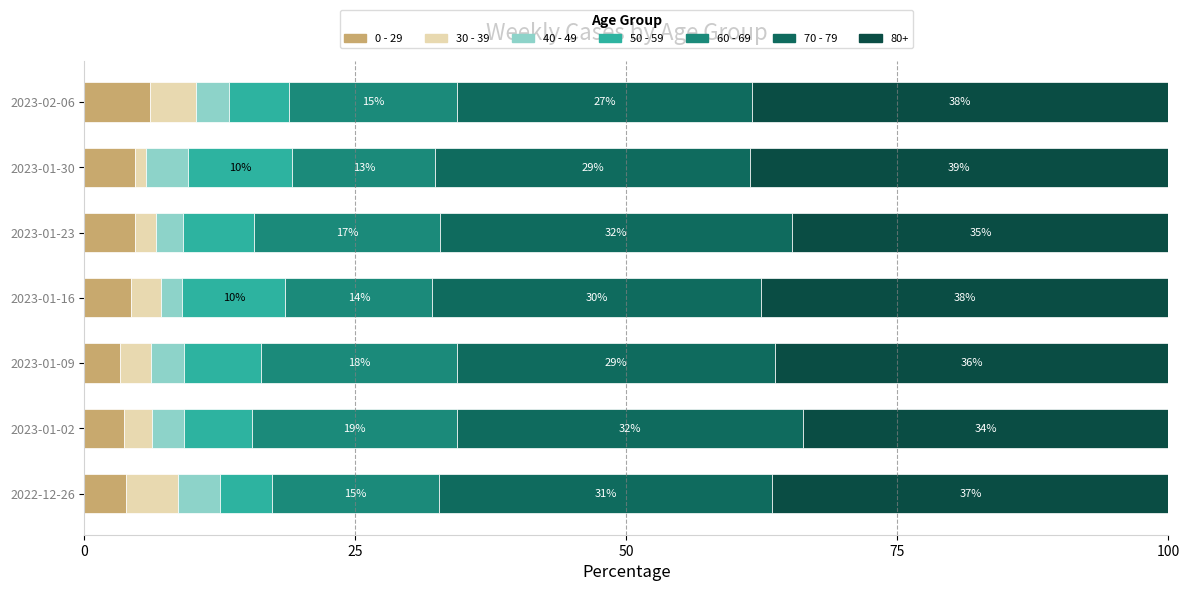

What is the minimum value for 0 - 29?

3.3